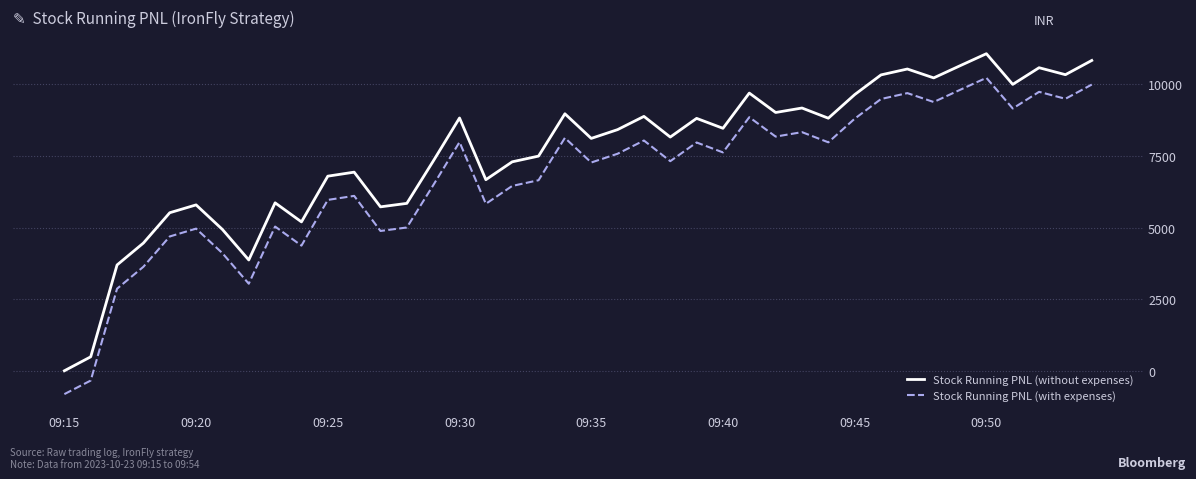

Is this an area chart (filled region under the line)?

No